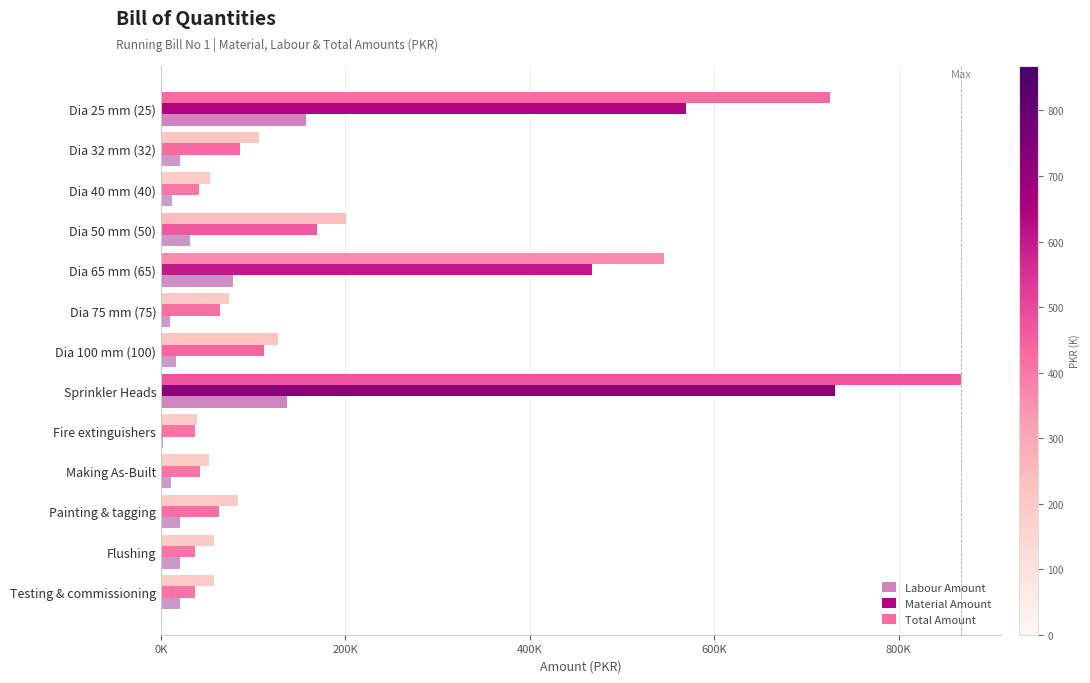

How many categories are shown in the chart?

13